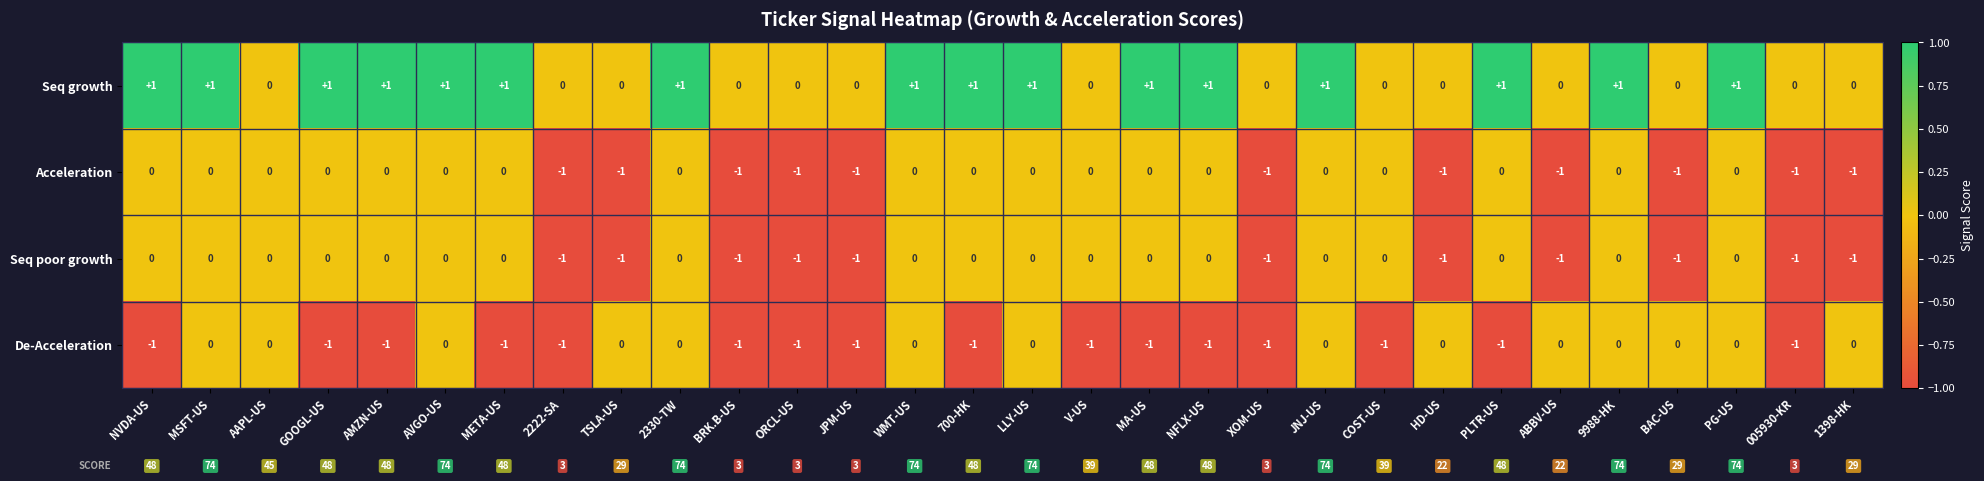

How many categories are shown in the chart?

30